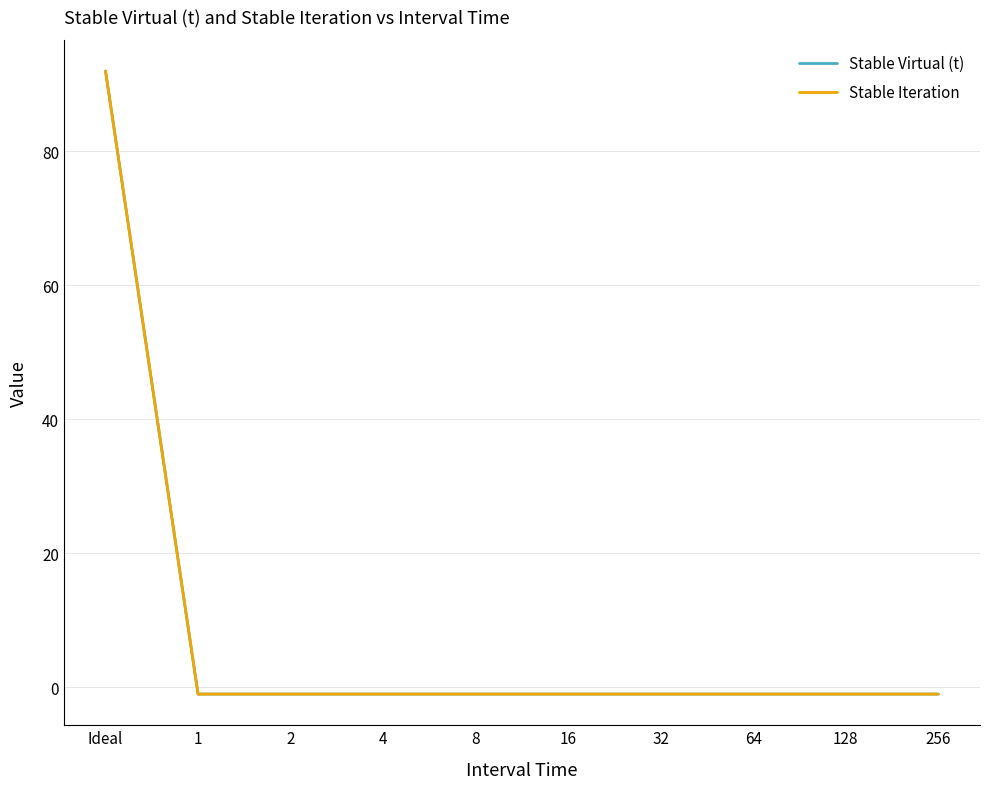

At how many categories does at least one series exceed 71?

1